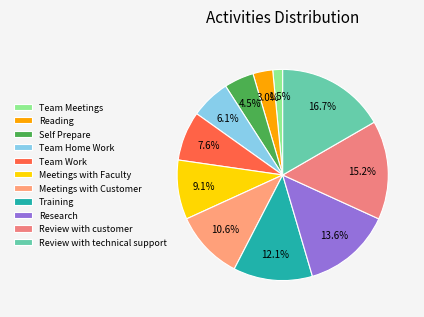

How many slices are in this pie chart?

11